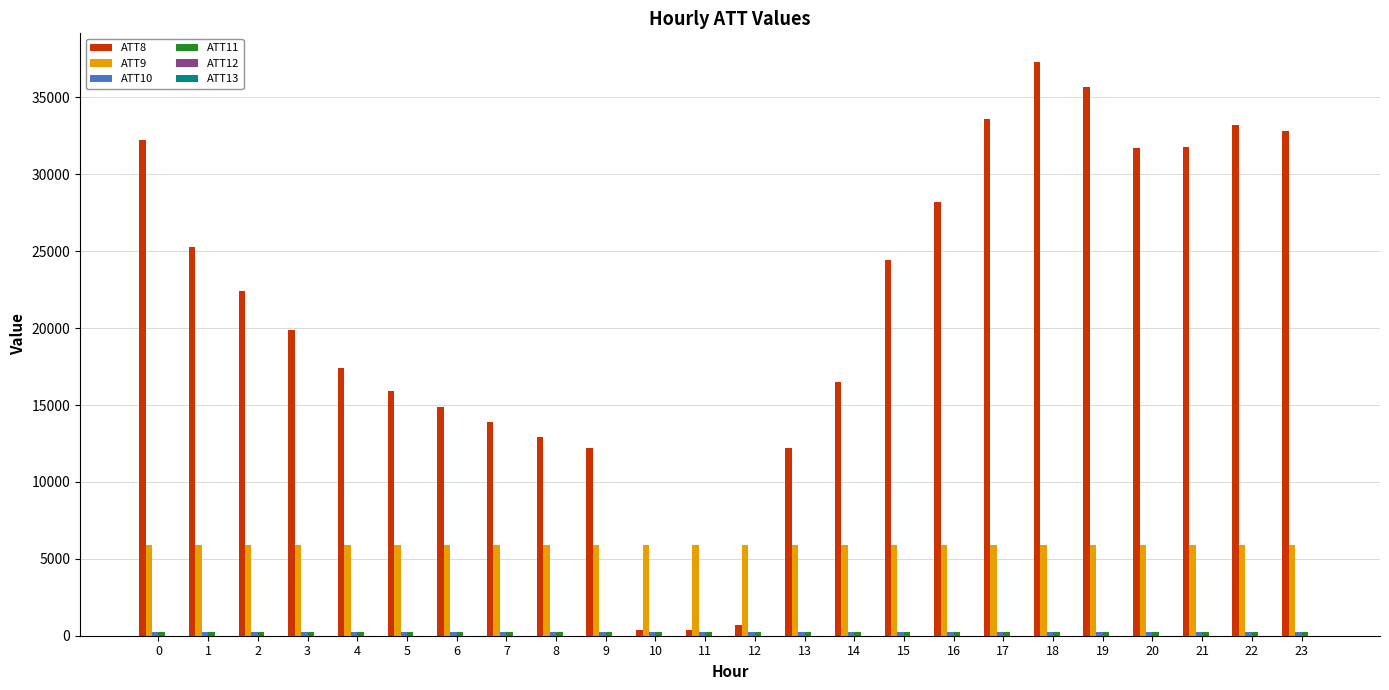

Are the bars horizontal?

No